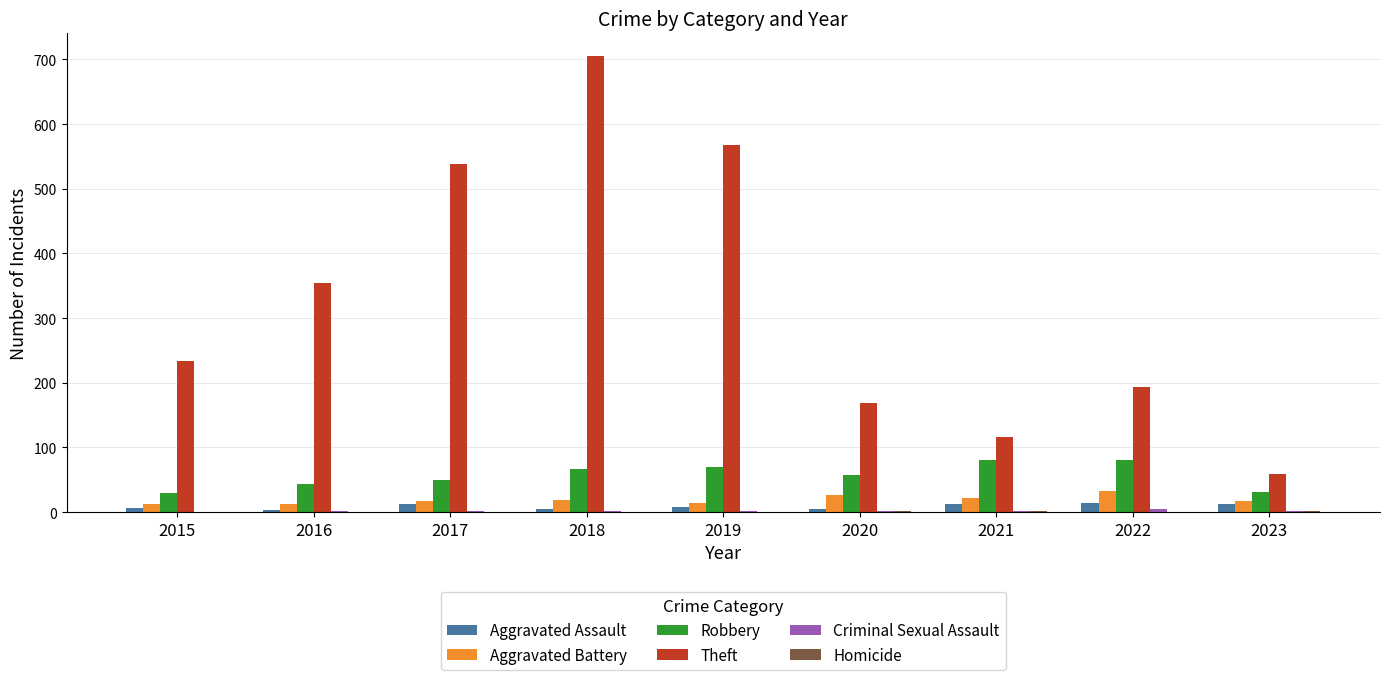

The Robbery series shows 28 at 2021. True or false?

False